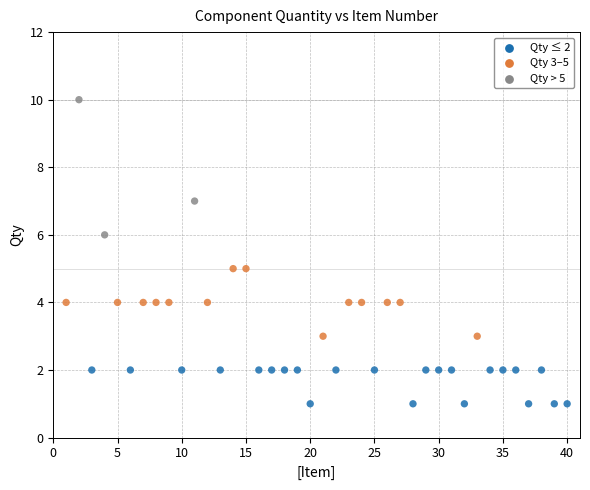

What is the range of X values (max minus min)?

39